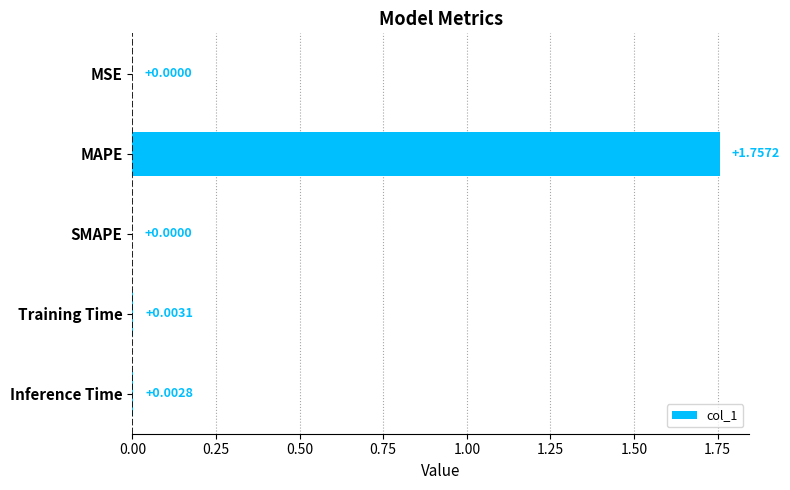

Between Inference Time and MSE, which is larger?

Inference Time